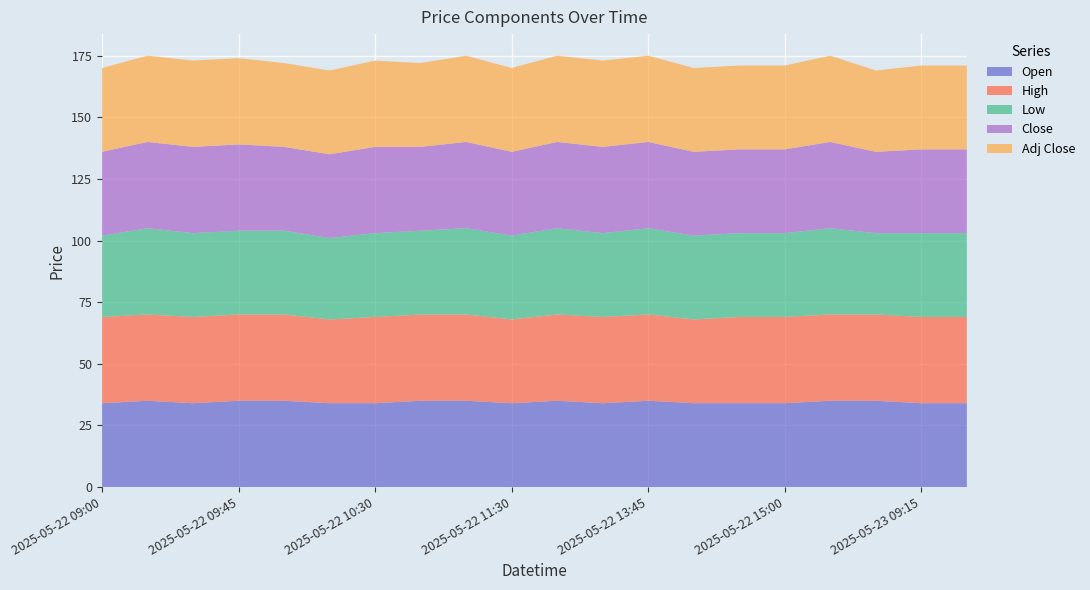

Reading left to right, list all the values displayed in this chart.

Open: 2025-05-22 09:00=34	2025-05-22 09:15=35	2025-05-22 09:30=34	2025-05-22 09:45=35	2025-05-22 10:00=35	2025-05-22 10:15=34	2025-05-22 10:30=34	2025-05-22 10:45=35	2025-05-22 11:00=35	2025-05-22 11:30=34	2025-05-22 11:45=35	2025-05-22 13:30=34	2025-05-22 13:45=35	2025-05-22 14:15=34	2025-05-22 14:30=34	2025-05-22 15:00=34	2025-05-22 15:15=35	2025-05-23 09:00=35	2025-05-23 09:15=34	2025-05-23 09:30=34
High: 2025-05-22 09:00=35	2025-05-22 09:15=35	2025-05-22 09:30=35	2025-05-22 09:45=35	2025-05-22 10:00=35	2025-05-22 10:15=34	2025-05-22 10:30=35	2025-05-22 10:45=35	2025-05-22 11:00=35	2025-05-22 11:30=34	2025-05-22 11:45=35	2025-05-22 13:30=35	2025-05-22 13:45=35	2025-05-22 14:15=34	2025-05-22 14:30=35	2025-05-22 15:00=35	2025-05-22 15:15=35	2025-05-23 09:00=35	2025-05-23 09:15=35	2025-05-23 09:30=35
Low: 2025-05-22 09:00=33	2025-05-22 09:15=35	2025-05-22 09:30=34	2025-05-22 09:45=34	2025-05-22 10:00=34	2025-05-22 10:15=33	2025-05-22 10:30=34	2025-05-22 10:45=34	2025-05-22 11:00=35	2025-05-22 11:30=34	2025-05-22 11:45=35	2025-05-22 13:30=34	2025-05-22 13:45=35	2025-05-22 14:15=34	2025-05-22 14:30=34	2025-05-22 15:00=34	2025-05-22 15:15=35	2025-05-23 09:00=33	2025-05-23 09:15=34	2025-05-23 09:30=34
Close: 2025-05-22 09:00=34	2025-05-22 09:15=35	2025-05-22 09:30=35	2025-05-22 09:45=35	2025-05-22 10:00=34	2025-05-22 10:15=34	2025-05-22 10:30=35	2025-05-22 10:45=34	2025-05-22 11:00=35	2025-05-22 11:30=34	2025-05-22 11:45=35	2025-05-22 13:30=35	2025-05-22 13:45=35	2025-05-22 14:15=34	2025-05-22 14:30=34	2025-05-22 15:00=34	2025-05-22 15:15=35	2025-05-23 09:00=33	2025-05-23 09:15=34	2025-05-23 09:30=34
Adj Close: 2025-05-22 09:00=34	2025-05-22 09:15=35	2025-05-22 09:30=35	2025-05-22 09:45=35	2025-05-22 10:00=34	2025-05-22 10:15=34	2025-05-22 10:30=35	2025-05-22 10:45=34	2025-05-22 11:00=35	2025-05-22 11:30=34	2025-05-22 11:45=35	2025-05-22 13:30=35	2025-05-22 13:45=35	2025-05-22 14:15=34	2025-05-22 14:30=34	2025-05-22 15:00=34	2025-05-22 15:15=35	2025-05-23 09:00=33	2025-05-23 09:15=34	2025-05-23 09:30=34